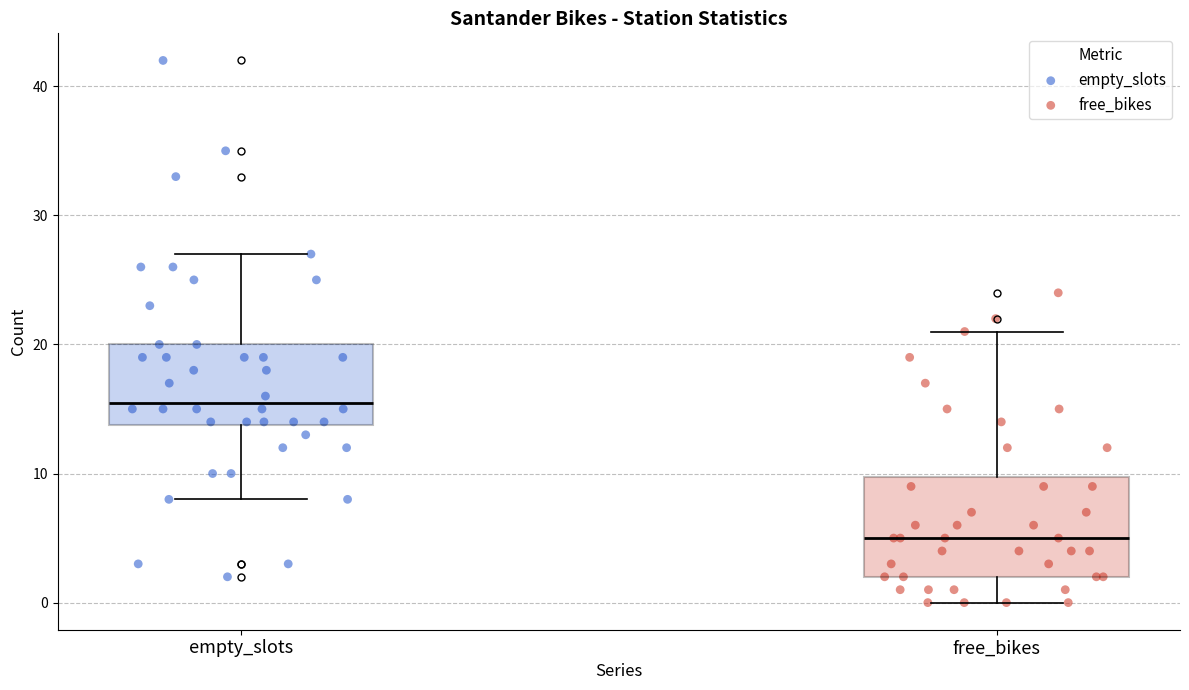

Reading left to right, read every box against the y-axis: the position of its median line, the range the box covers, and the ends of its whiskers. The values are not printed on the chart, so give them approximately, as read against the axis.

empty_slots: median 16, box 14 to 20, whiskers 8 to 27
free_bikes: median 5, box 2 to 10, whiskers 0 to 21